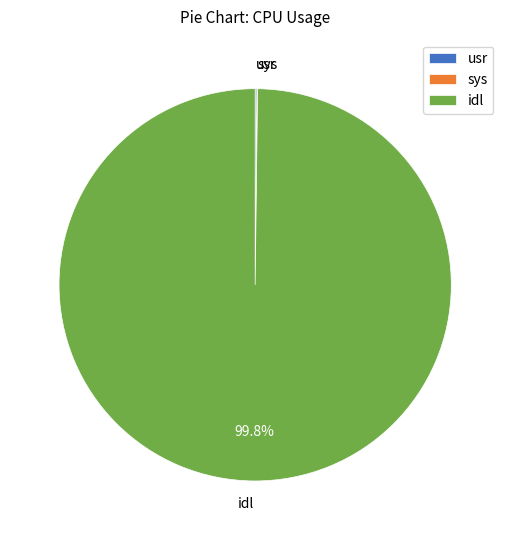

Which category has the biggest portion of the pie?

idl